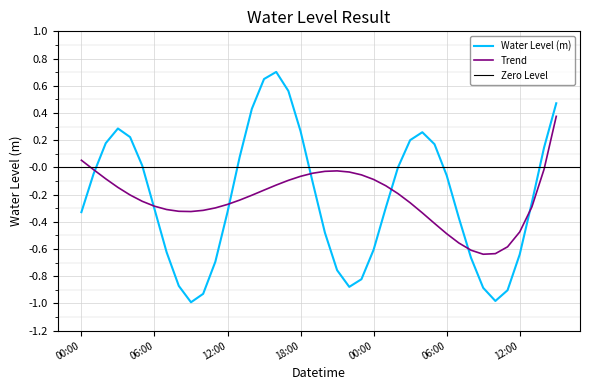

Rank the categories by value from lowest to highest.

2022-12-24 09:00, 2022-12-25 10:00, 2022-12-24 10:00, 2022-12-25 11:00, 2022-12-25 09:00, 2022-12-24 22:00, 2022-12-24 08:00, 2022-12-24 23:00, 2022-12-24 21:00, 2022-12-24 11:00, 2022-12-25 08:00, 2022-12-25 12:00, 2022-12-24 07:00, 2022-12-25 00:00, 2022-12-24 20:00, 2022-12-25 07:00, 2022-12-24 00:00, 2022-12-24 12:00, 2022-12-24 06:00, 2022-12-25 01:00, 2022-12-25 13:00, 2022-12-24 19:00, 2022-12-25 06:00, 2022-12-24 01:00, 2022-12-25 02:00, 2022-12-24 05:00, 2022-12-24 13:00, 2022-12-25 14:00, 2022-12-25 05:00, 2022-12-24 02:00, 2022-12-25 03:00, 2022-12-24 04:00, 2022-12-25 04:00, 2022-12-24 18:00, 2022-12-24 03:00, 2022-12-24 14:00, 2022-12-25 15:00, 2022-12-24 17:00, 2022-12-24 15:00, 2022-12-24 16:00